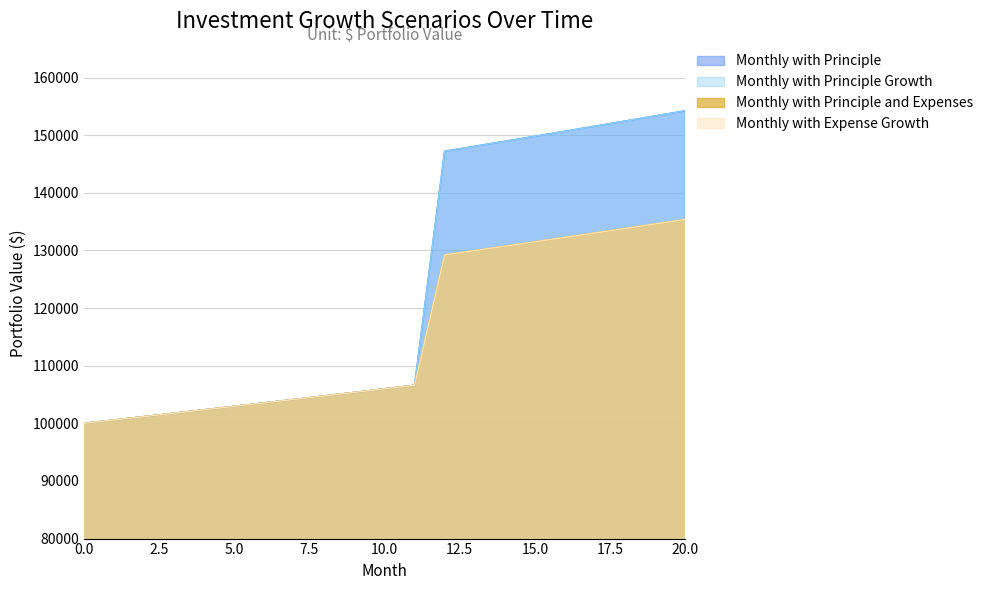

What is the approximate value of Monthly with Principle Growth at 15?

149820.6